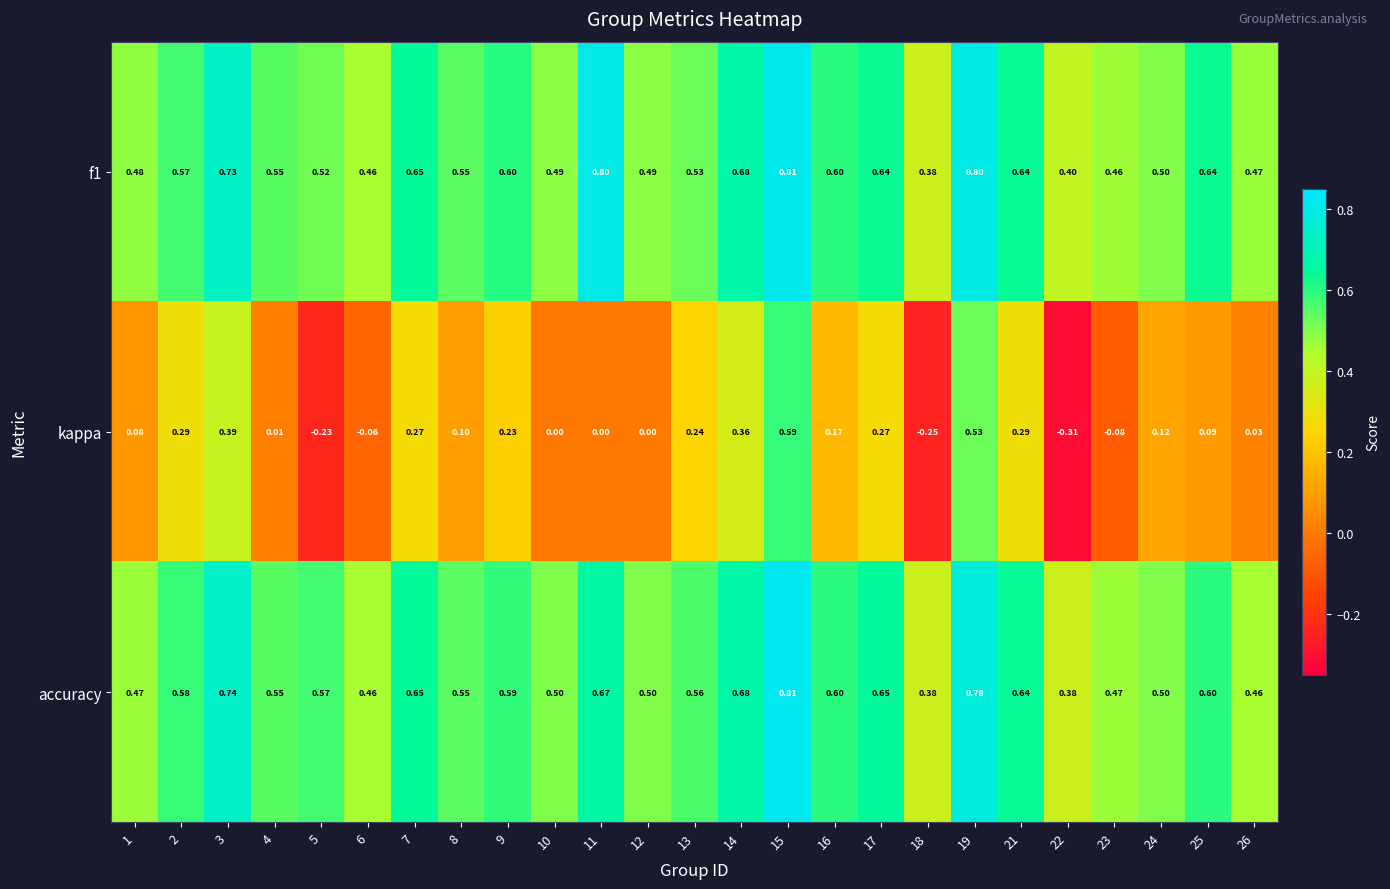

Is the value of accuracy at 10 greater than the value of f1 at 5?

No